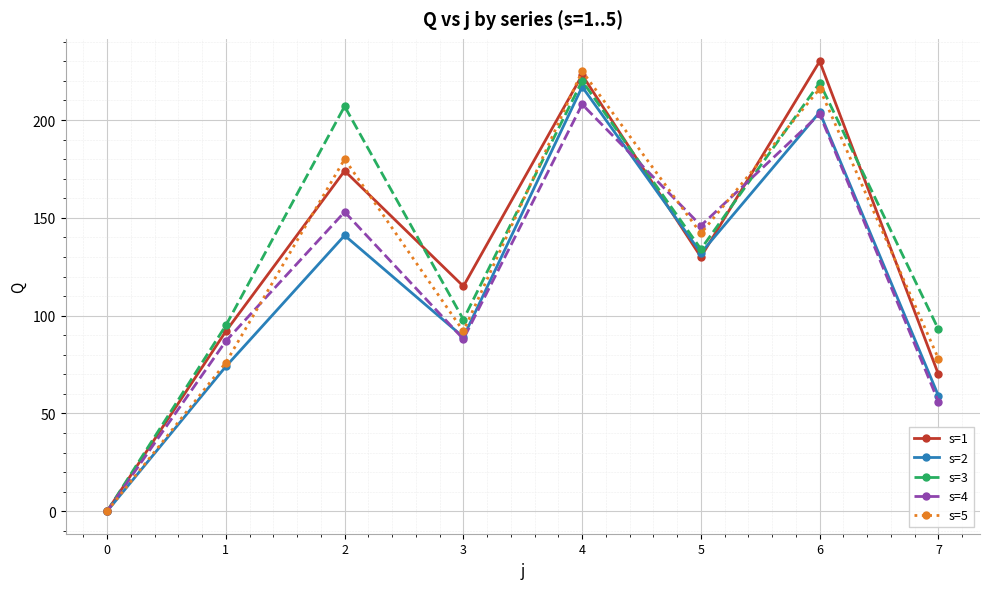

How many categories are shown in the chart?

8